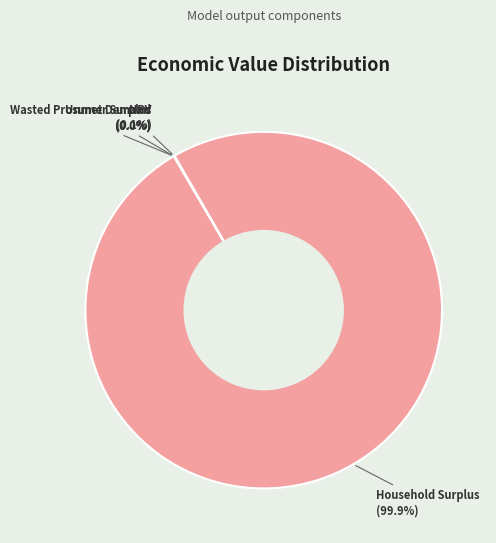

Which category accounts for the majority?

Household Surplus